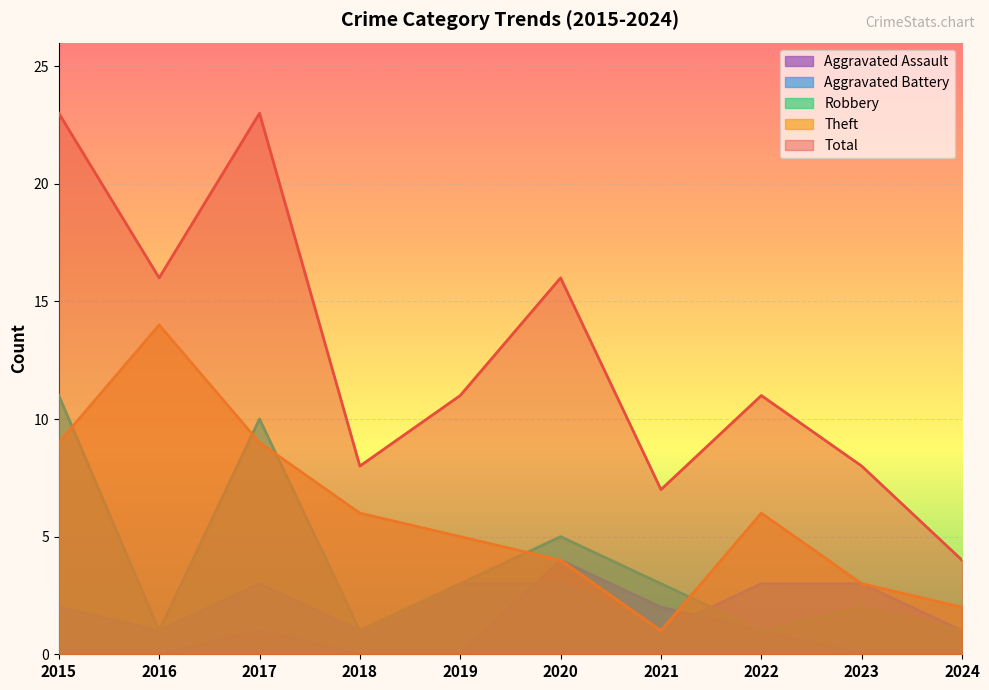

Rank the series at 2018 from highest to lowest value.

Total, Theft, Aggravated Battery, Robbery, Aggravated Assault